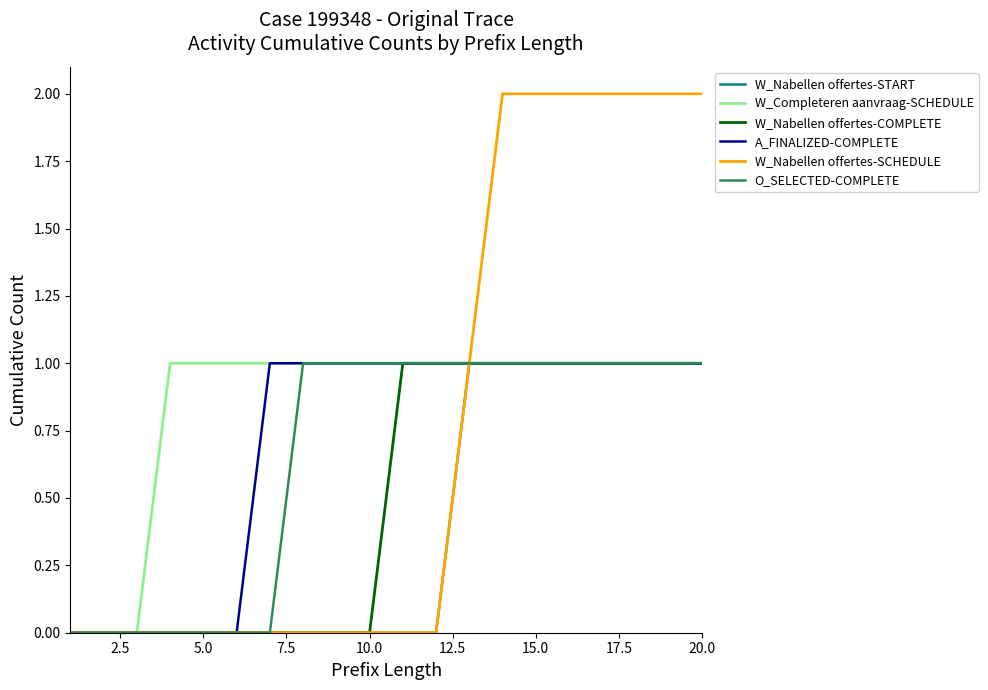

Which series has the largest total across all categories?

W_Completeren aanvraag-SCHEDULE